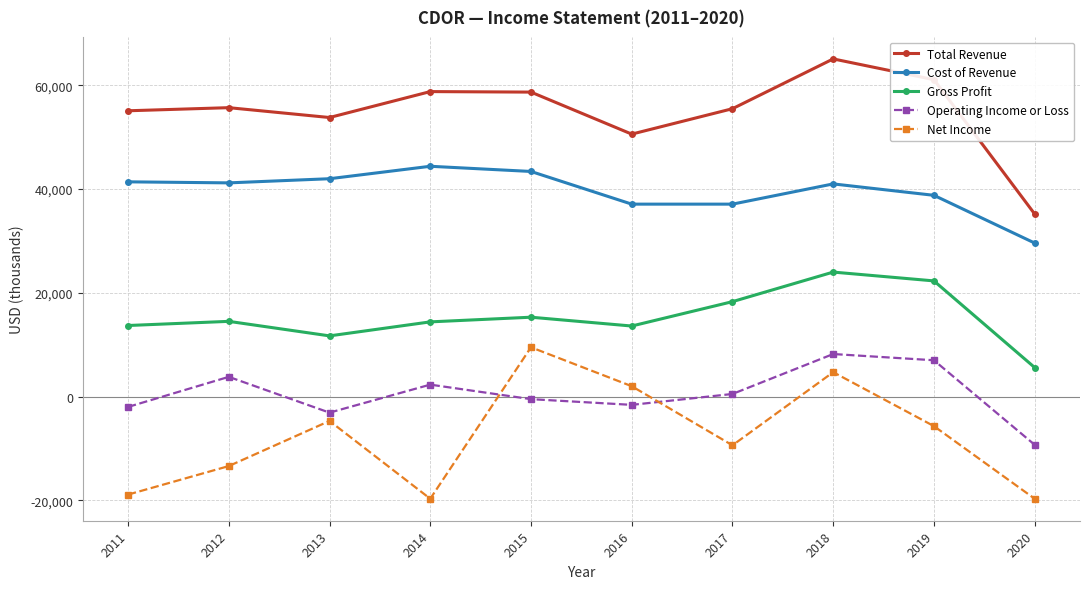

The Net Income series shows -13400 at 2012. True or false?

True